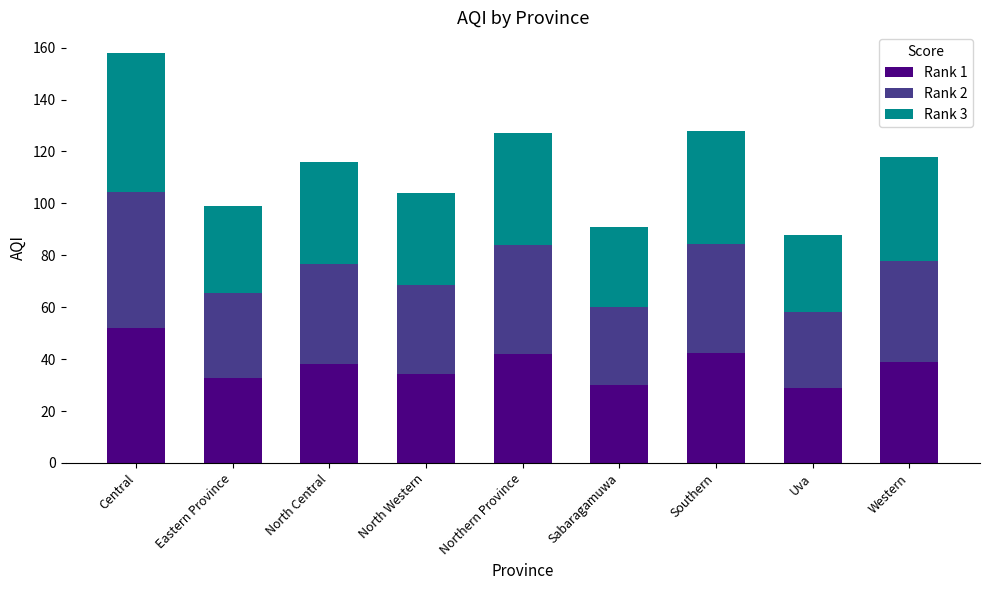

What is the total value across all series at North Central?

116.0